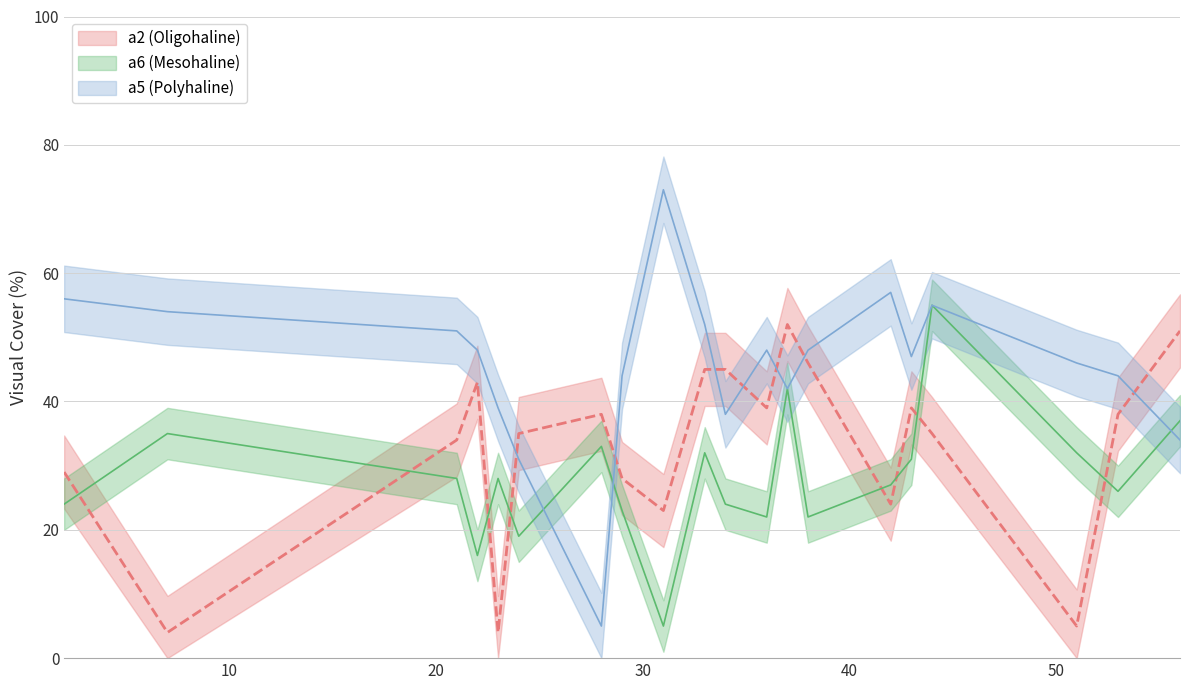

Which has a higher value, 43 or 23?

43